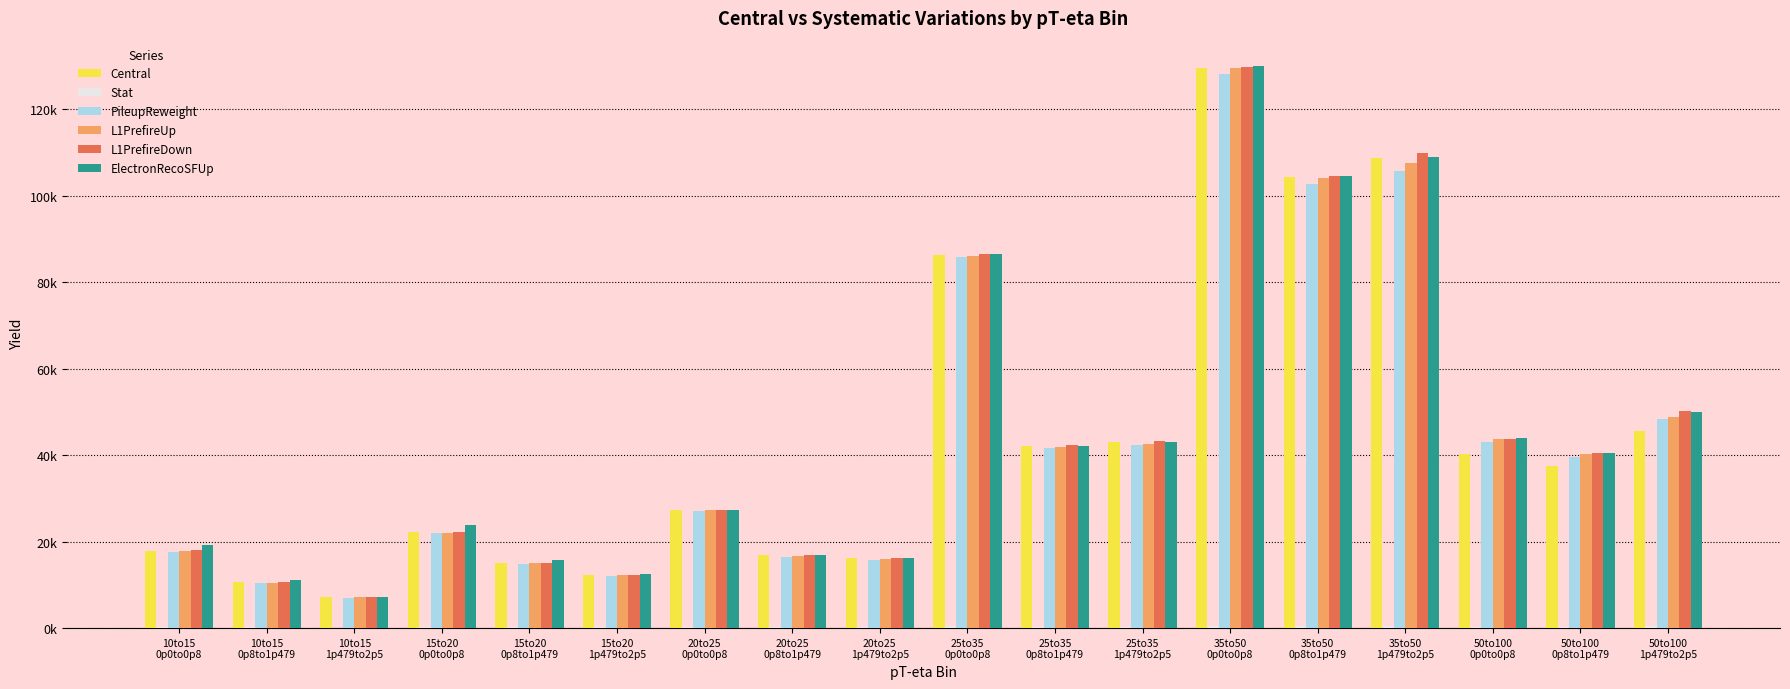

Are the bars horizontal?

No